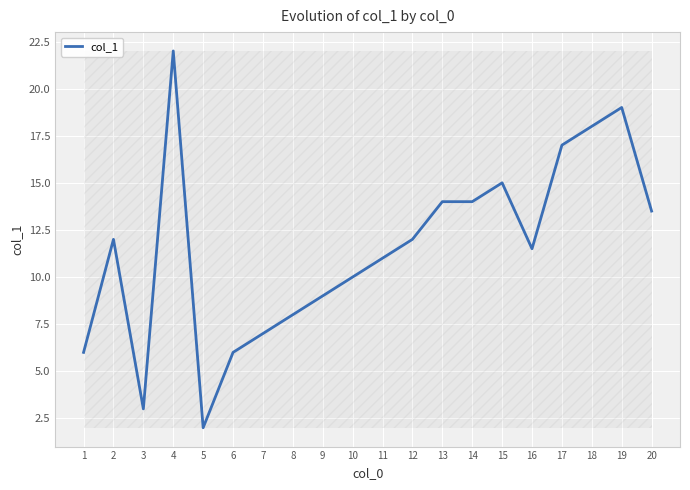

What is the smallest value displayed?

2.0